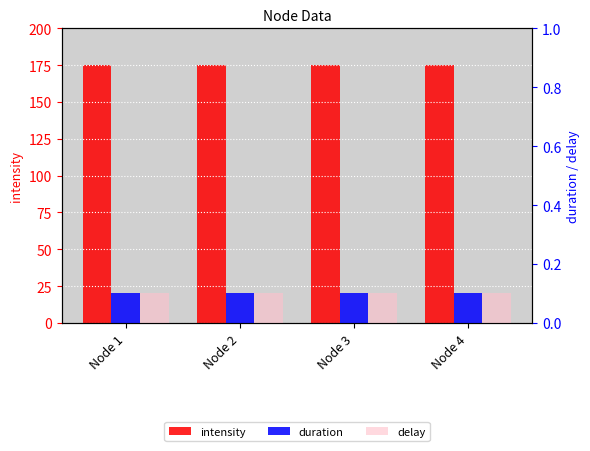

True or false: duration has a value of 0.1 at Node 3.

True